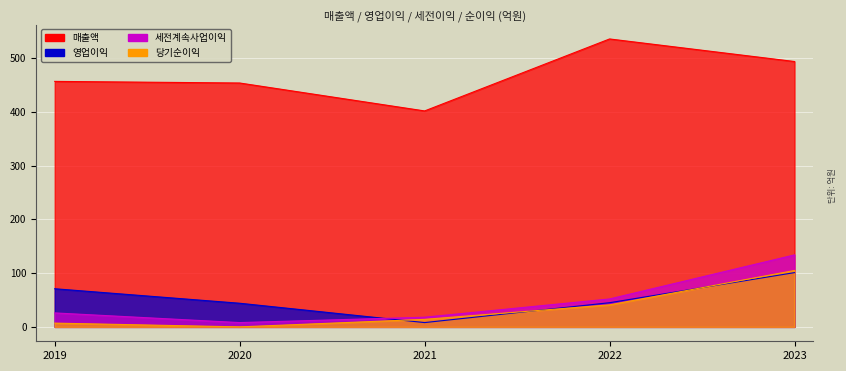

How many lines are shown in the chart?

4